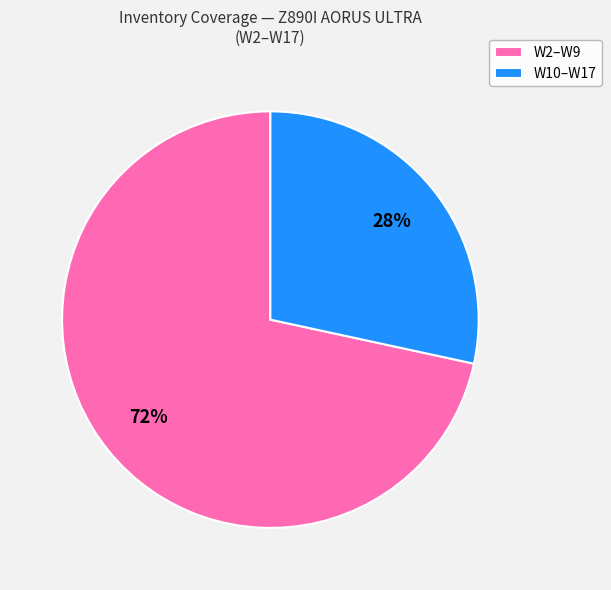

Which has a higher value, W10–W17 or W2–W9?

W2–W9